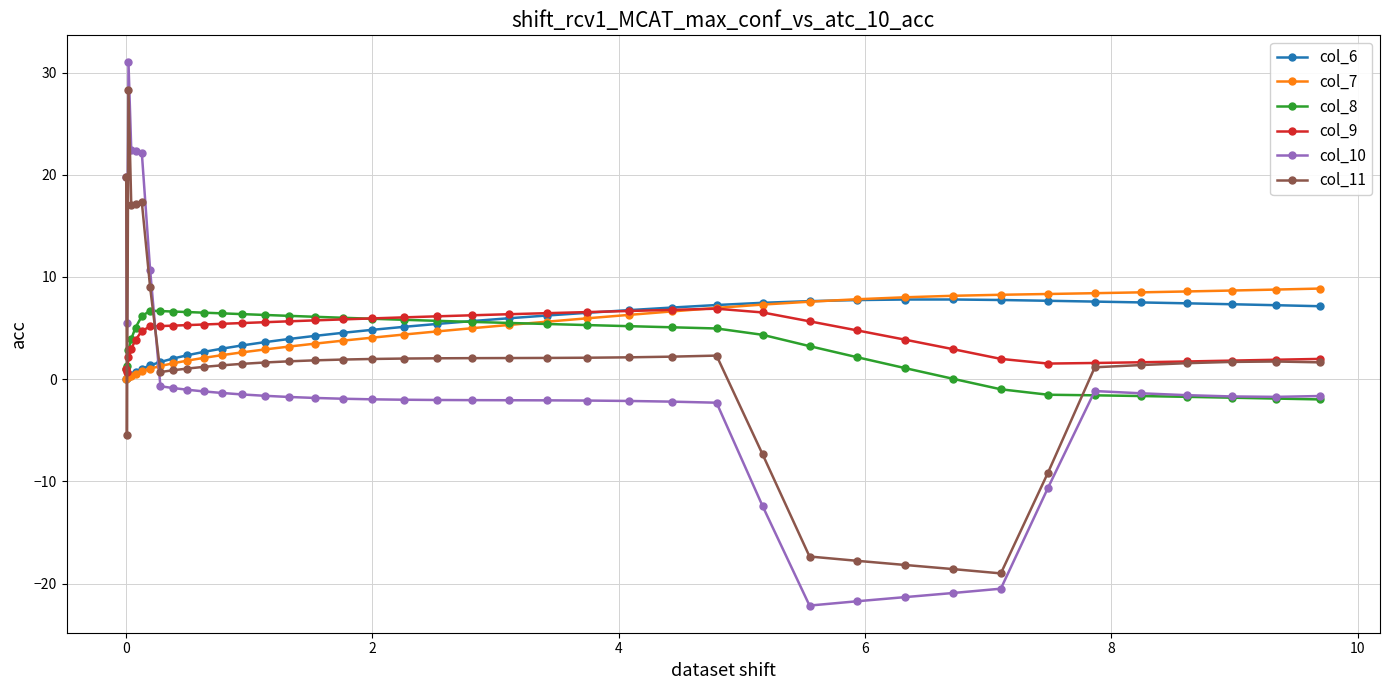

True or false: col_10 has more than 1 interior local peaks.

True